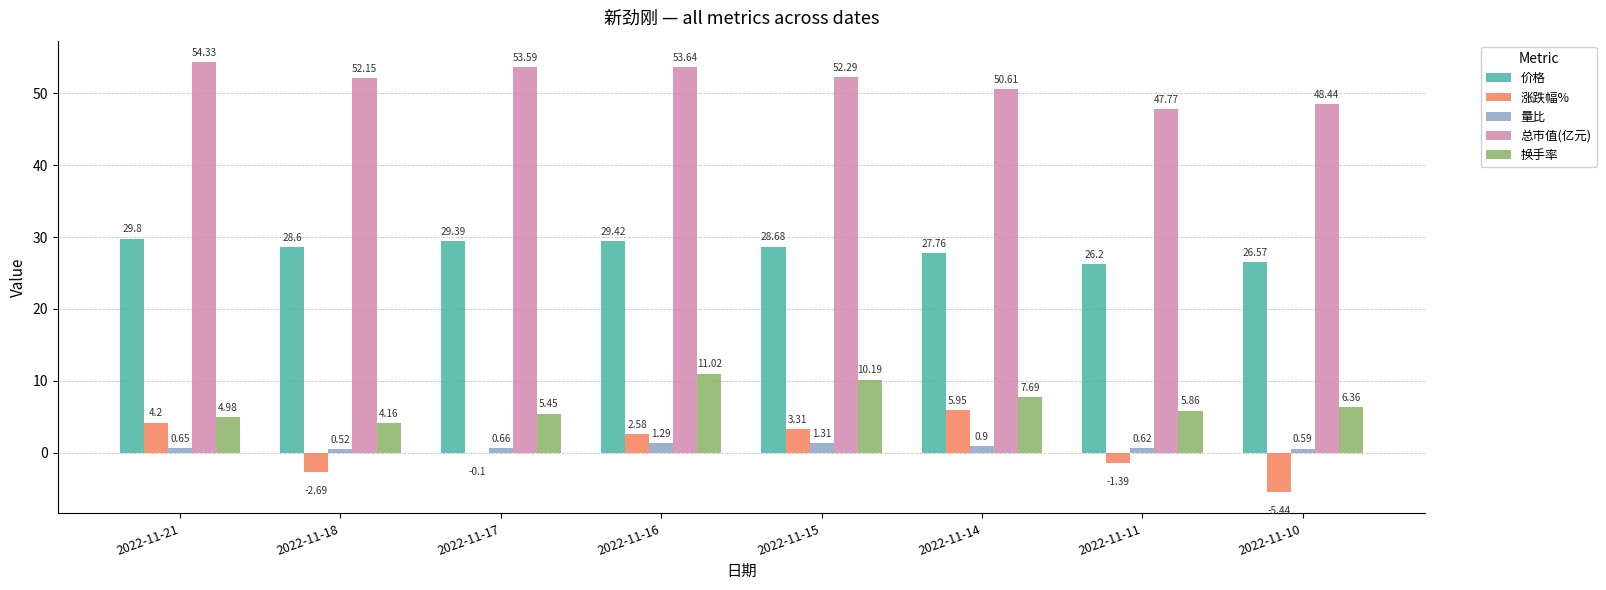

Which label corresponds to the largest value in the chart?

2022-11-21